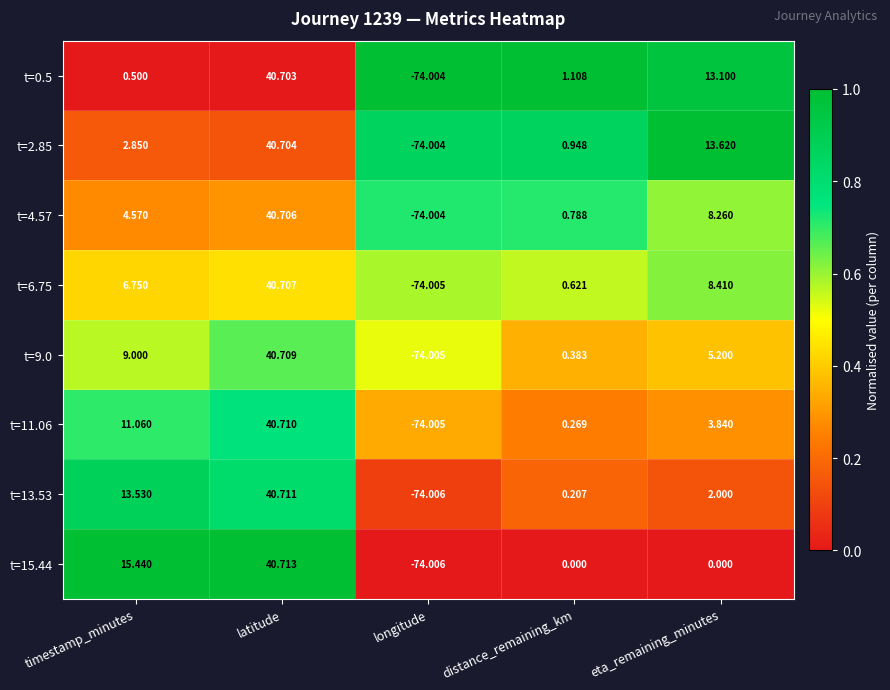

Count the number of data series in this chart.

8